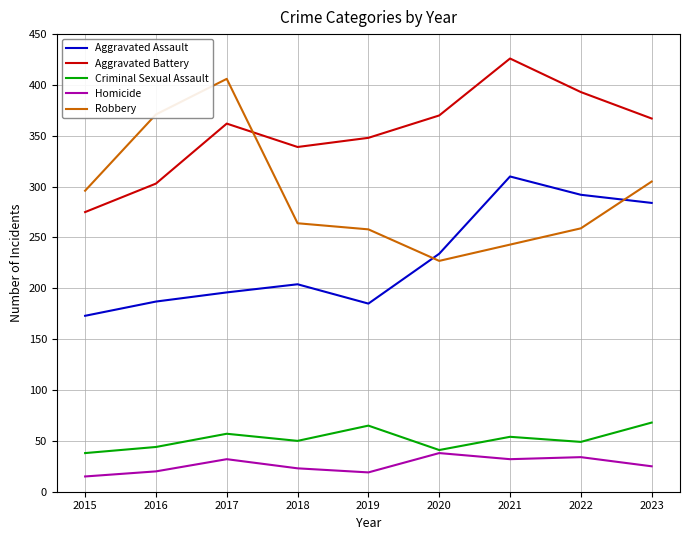

What is the difference between the highest and lowest values at 2019?

329